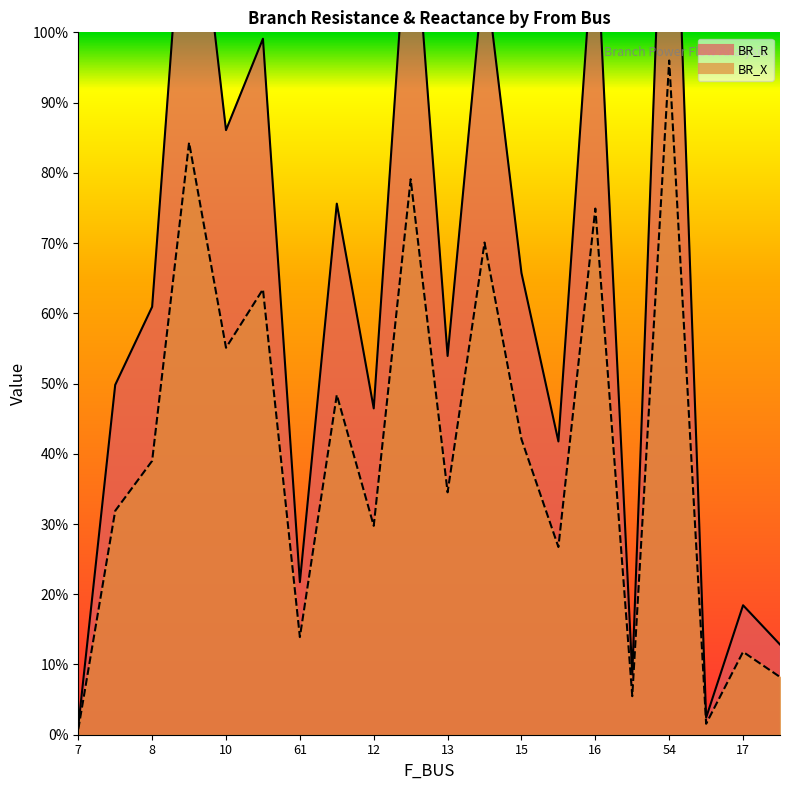

List the series in order of their overall mean, lowest first.

BR_X, BR_R